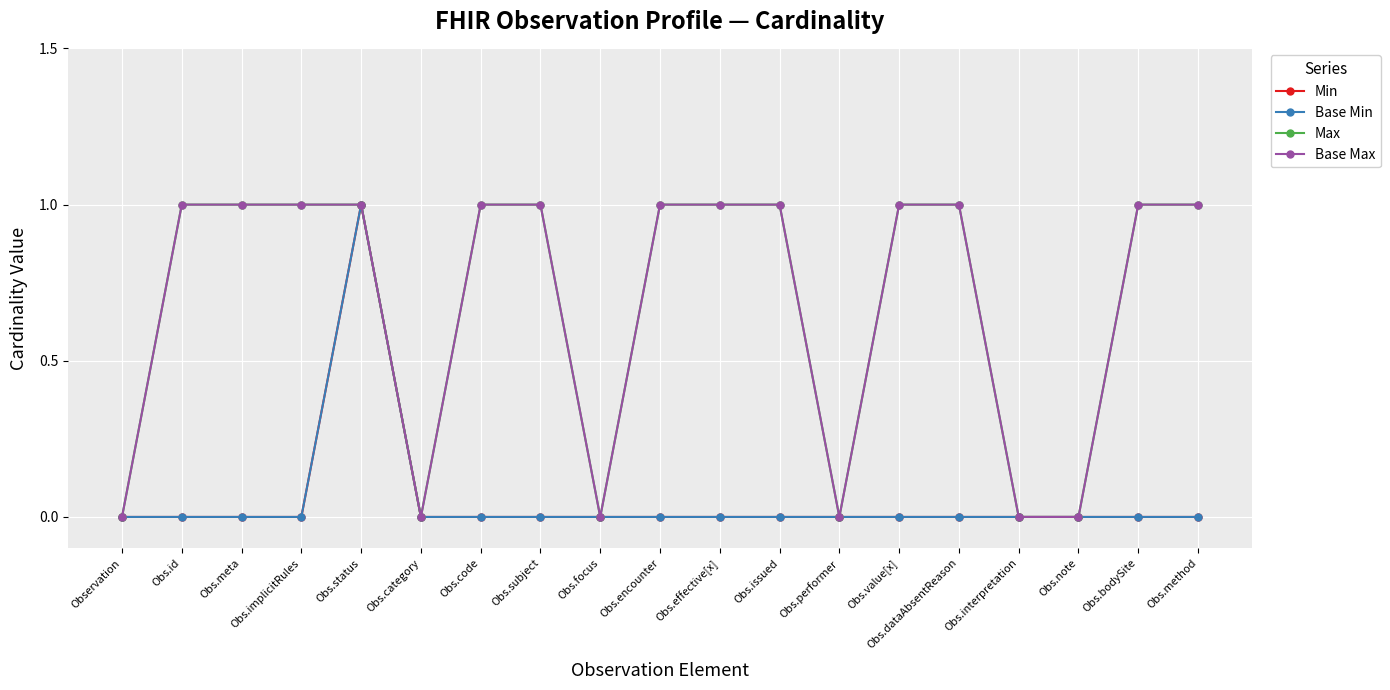

Is this an area chart (filled region under the line)?

No